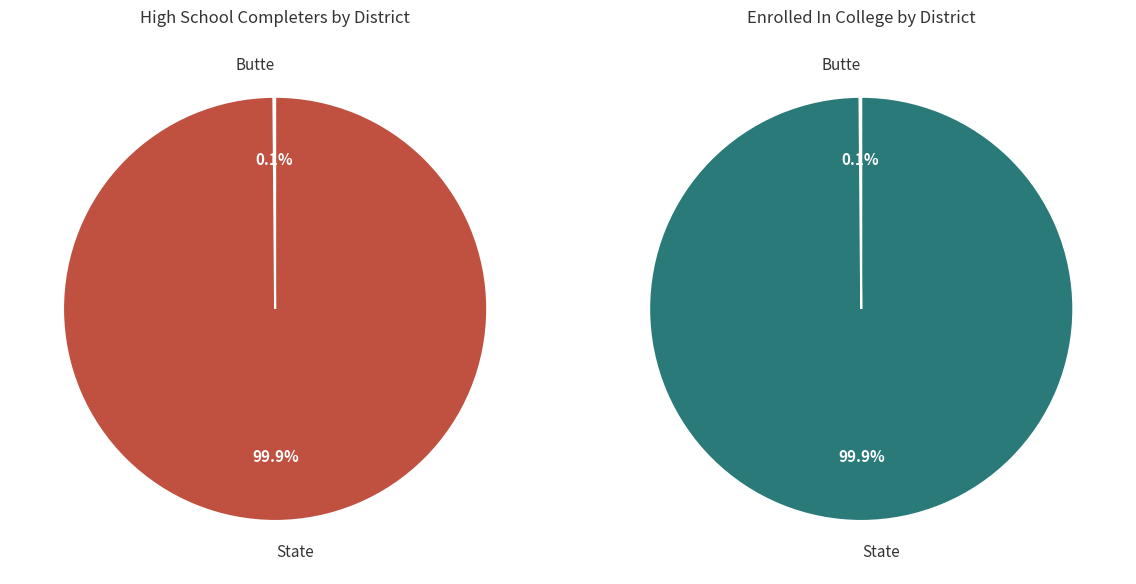

To the nearest percent, what is the difference between the largest and smallest slice percentages?

100%